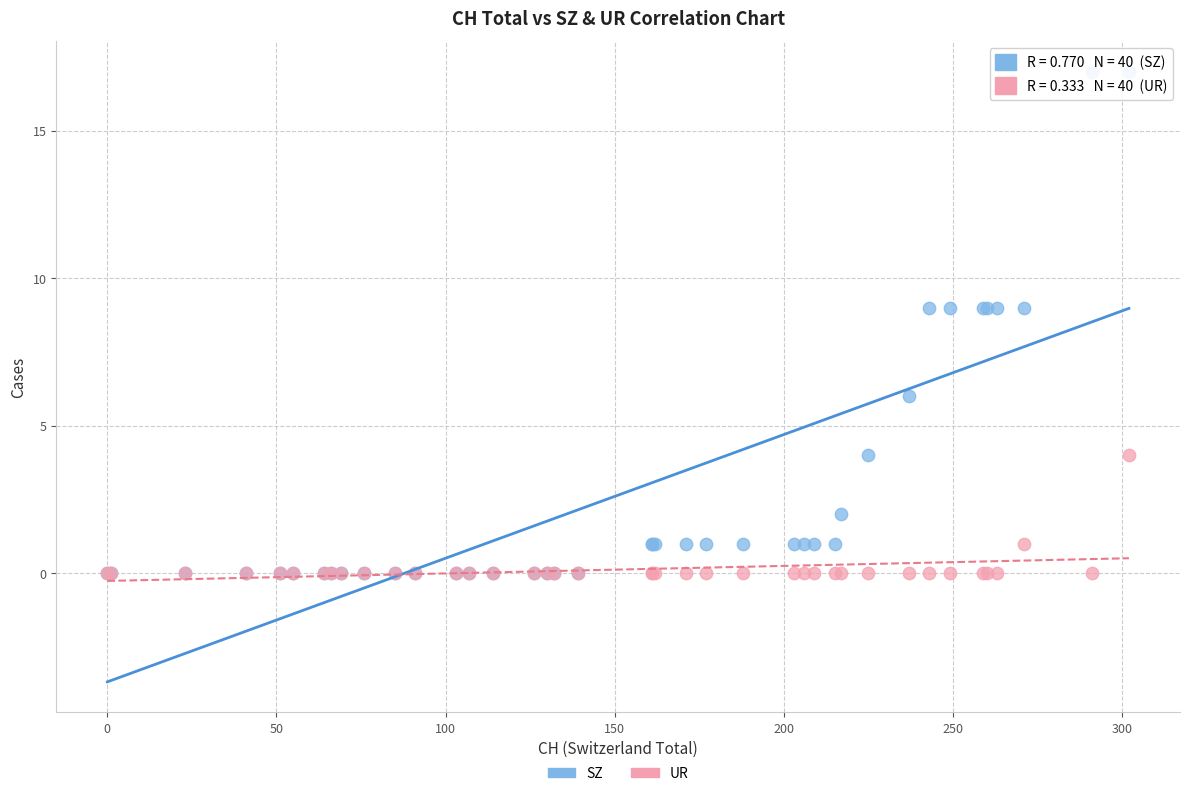

Which series has the largest Y range (max minus min)?

SZ